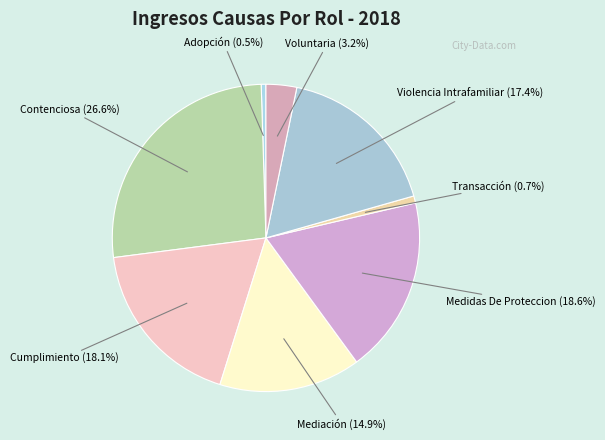

To the nearest percent, what portion does Contenciosa represent?

27%